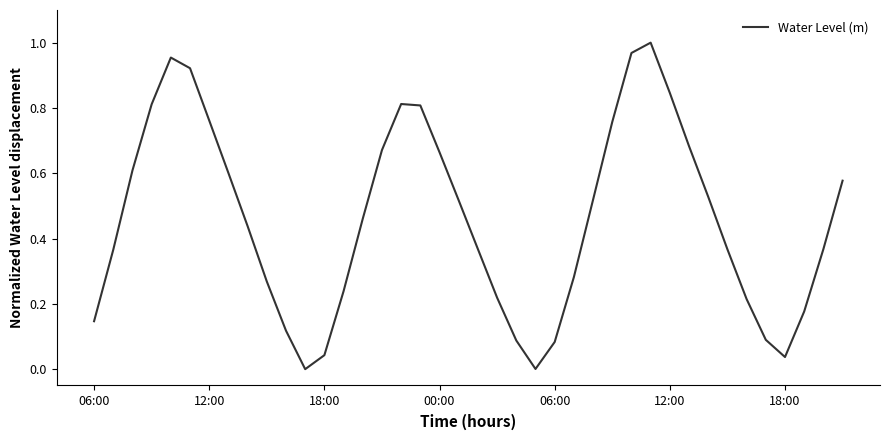

Does the chart have visible grid lines?

No